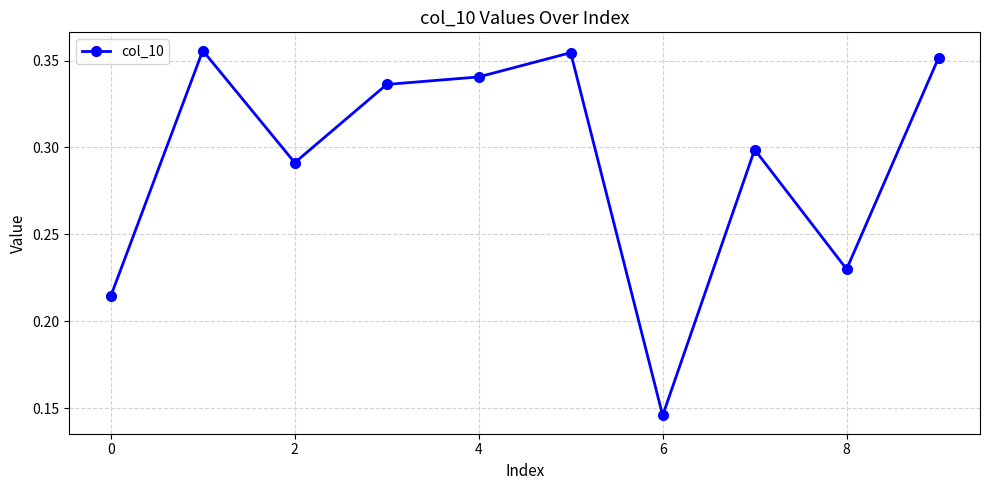

True or false: the data has more than 1 interior local peaks.

True